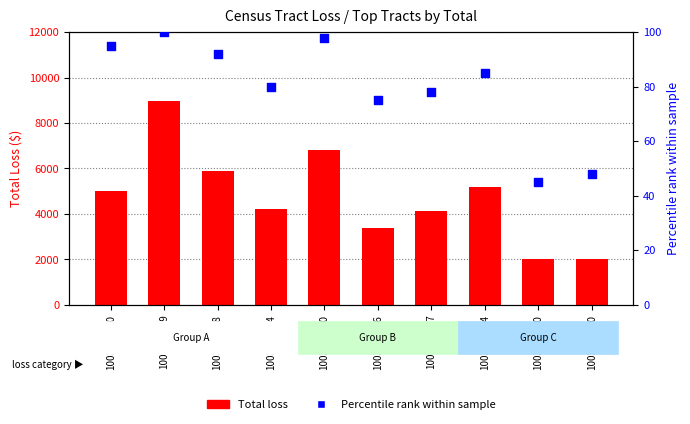

Which series reaches the maximum Y coordinate?

Total loss